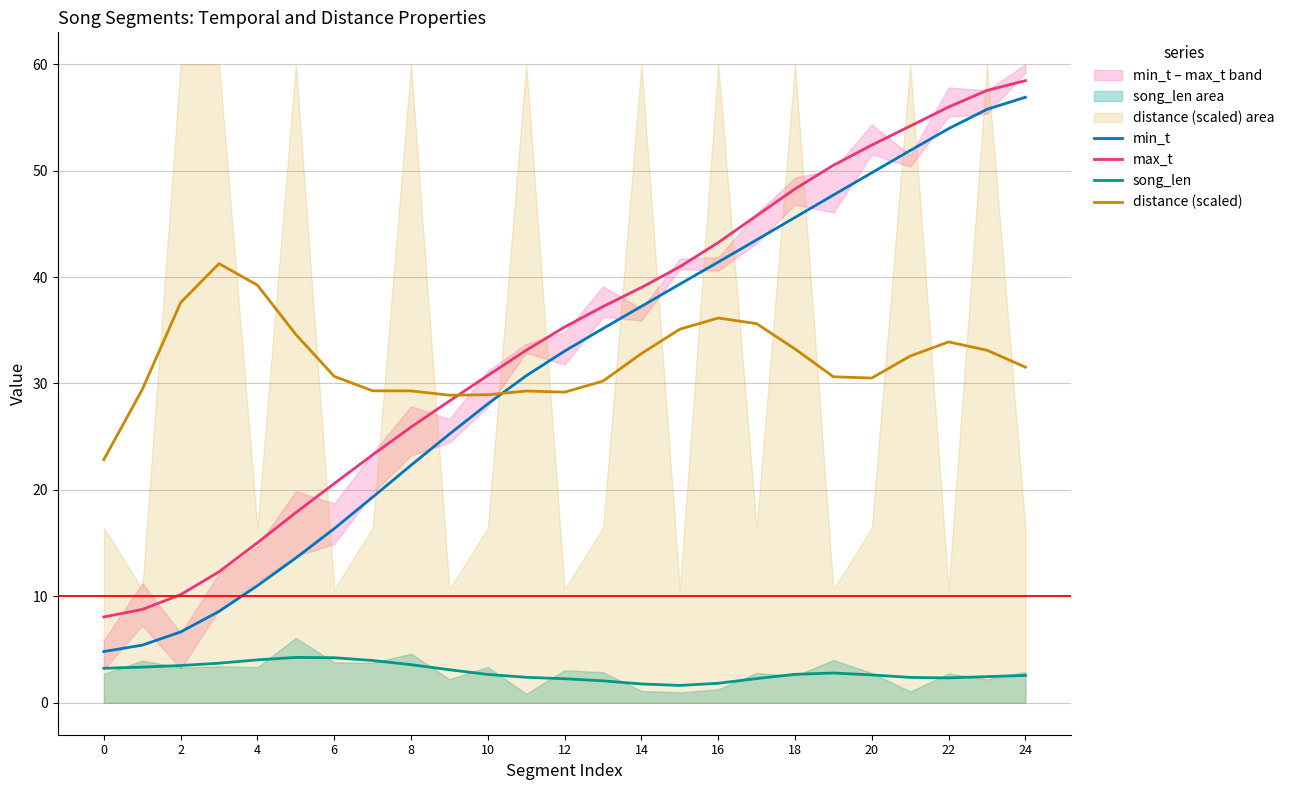

At which category does the chart reach its minimum across all series?

15